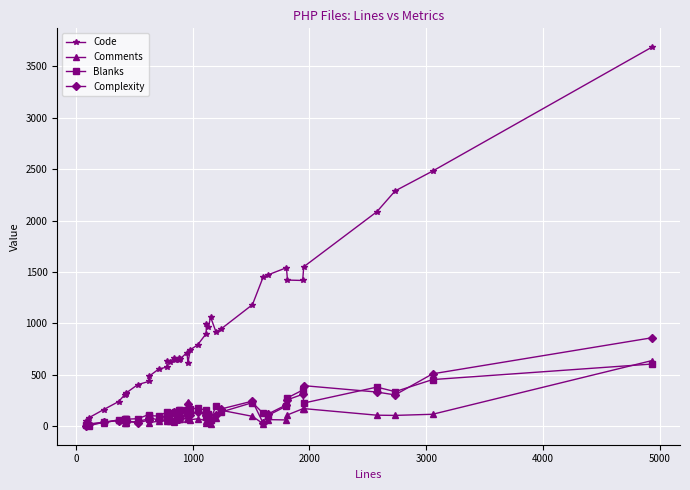

Which series has the largest range (max minus min)?

Code